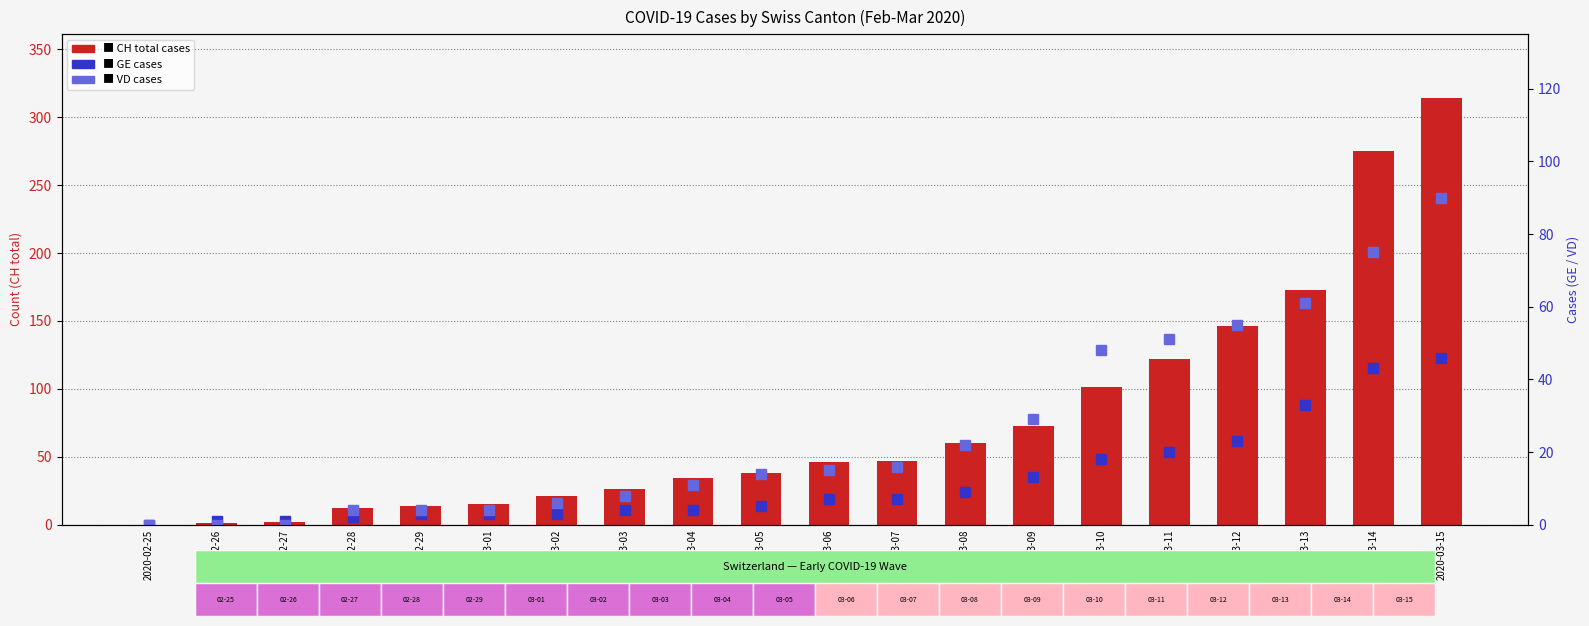

Rank the series at 2020-03-08 from lowest to highest value.

GE cases, VD cases, CH (total)